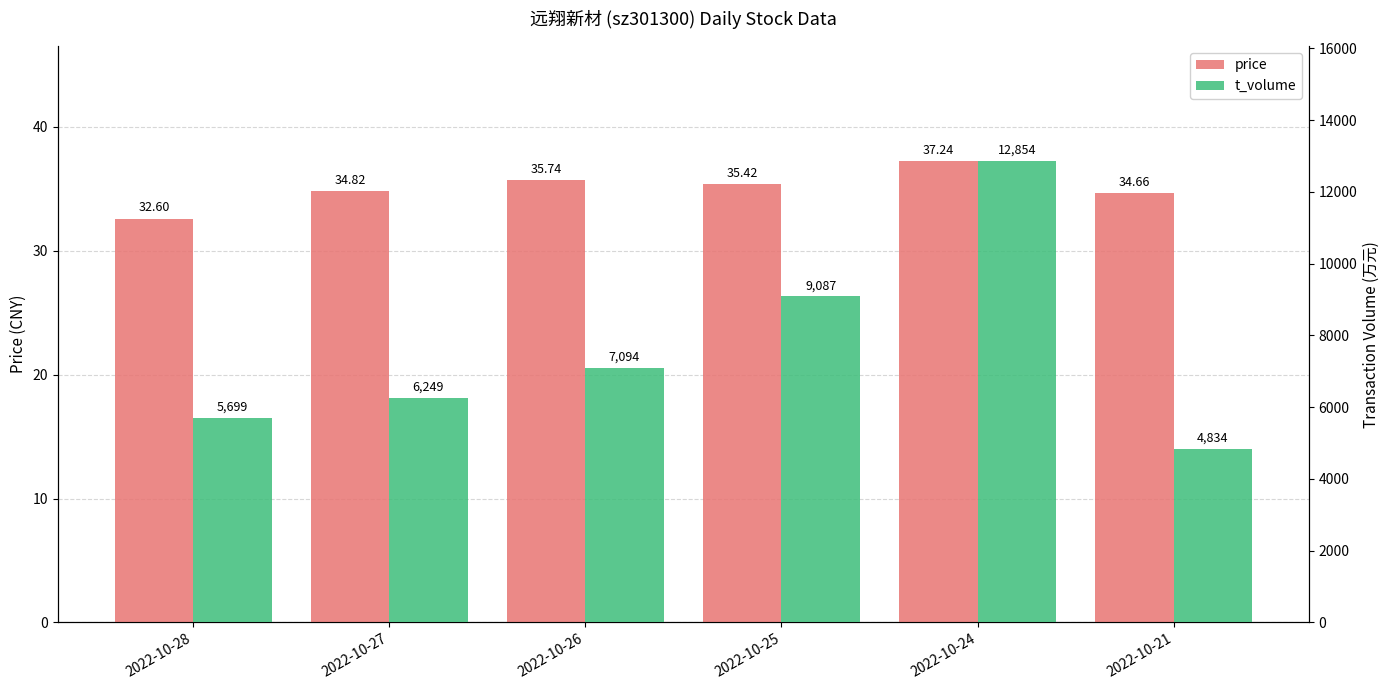

Is it true that t_volume equals 4834.0 at 2022-10-21?

True